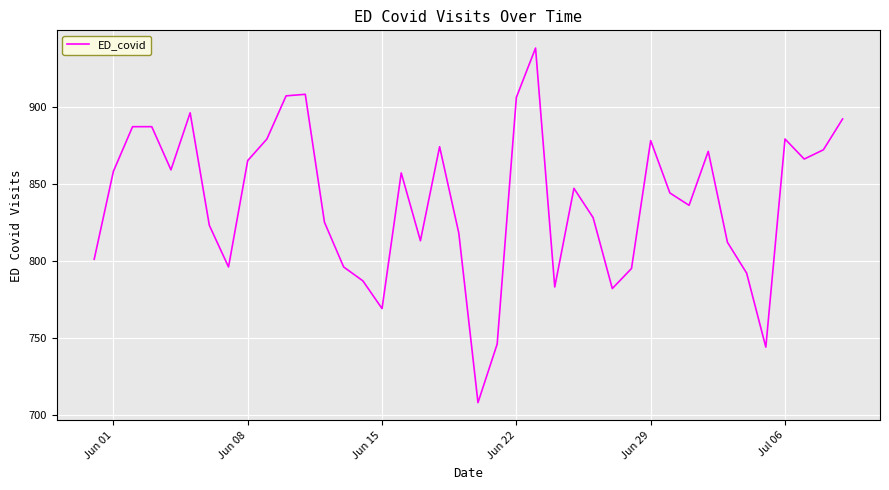

Does the chart have visible grid lines?

Yes